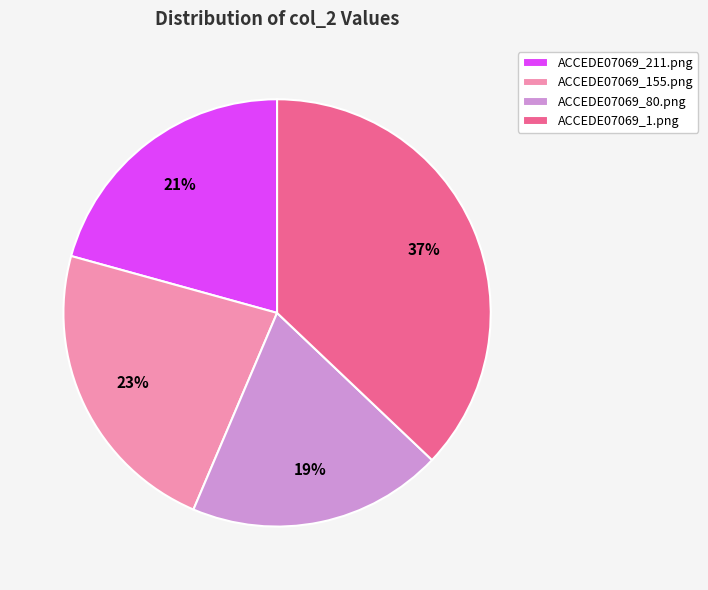

Which category has the smallest portion of the pie?

ACCEDE07069_80.png